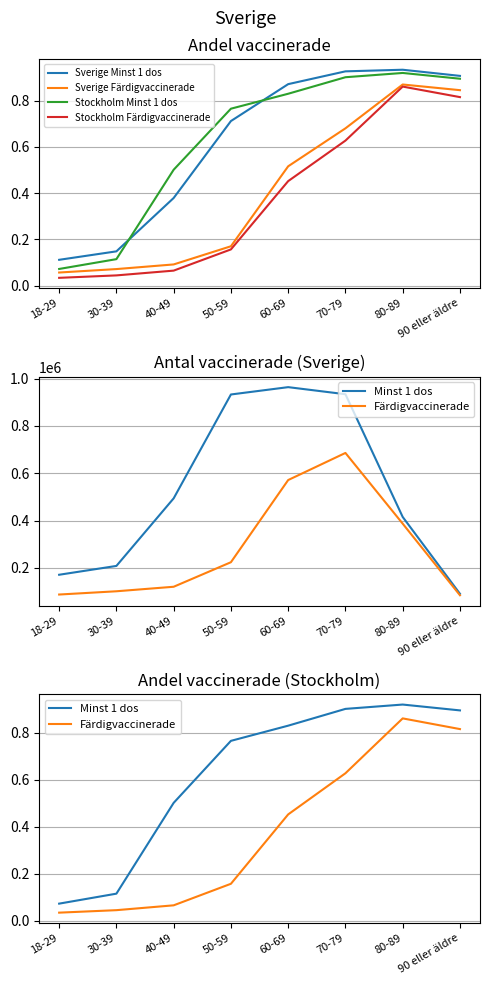

Is the value of Stockholm Minst 1 dos at 60-69 greater than the value of Sverige Minst 1 dos at 80-89?

No